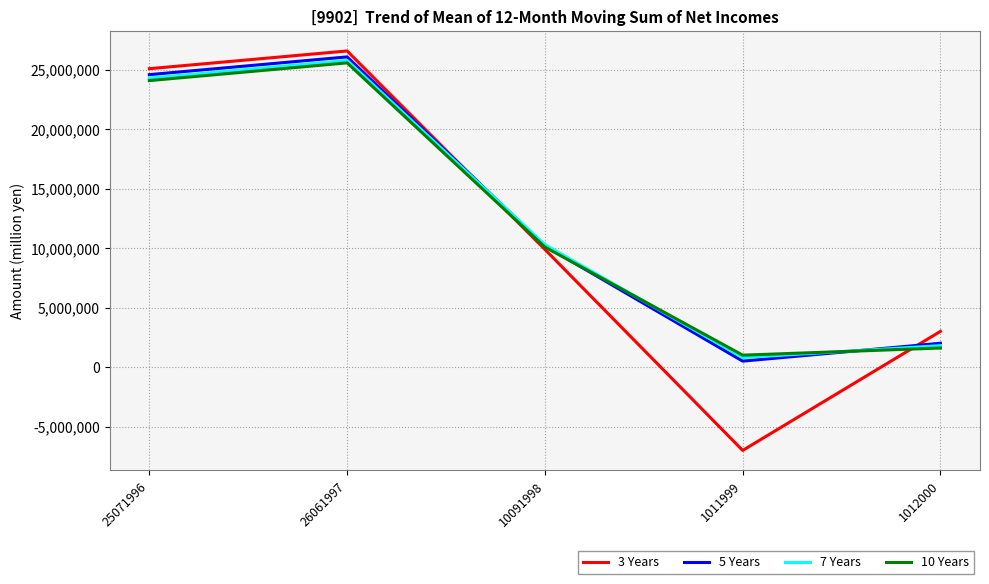

In 5 Years, how many points are lower than both neighbors (excluding endpoints)?

1